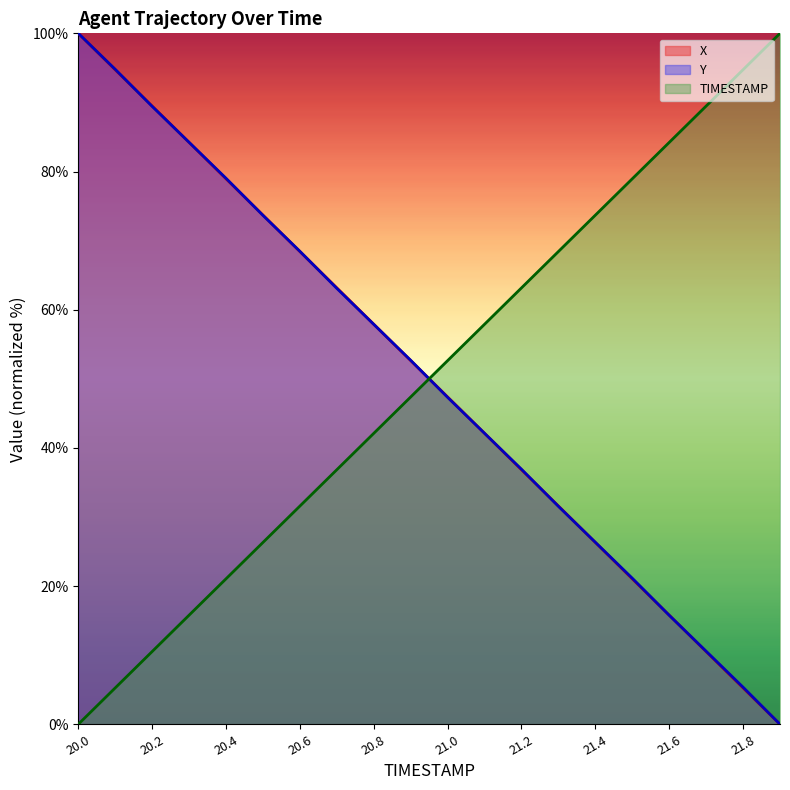

True or false: Y and TIMESTAMP intersect in this chart.

True